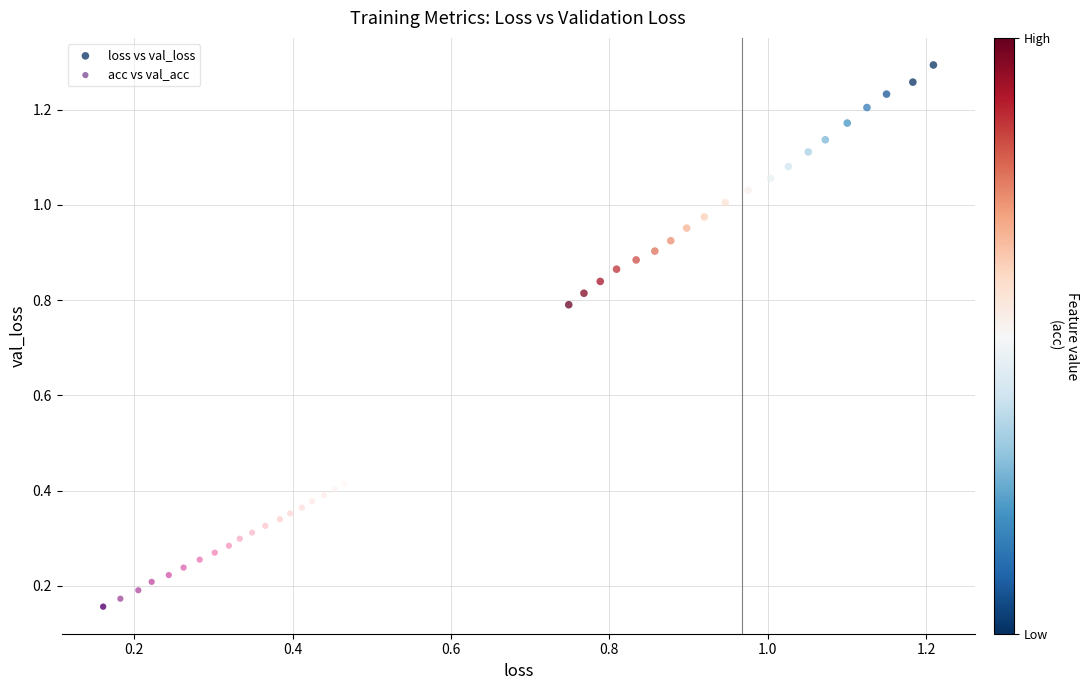

Which series reaches the maximum Y coordinate?

loss vs val_loss